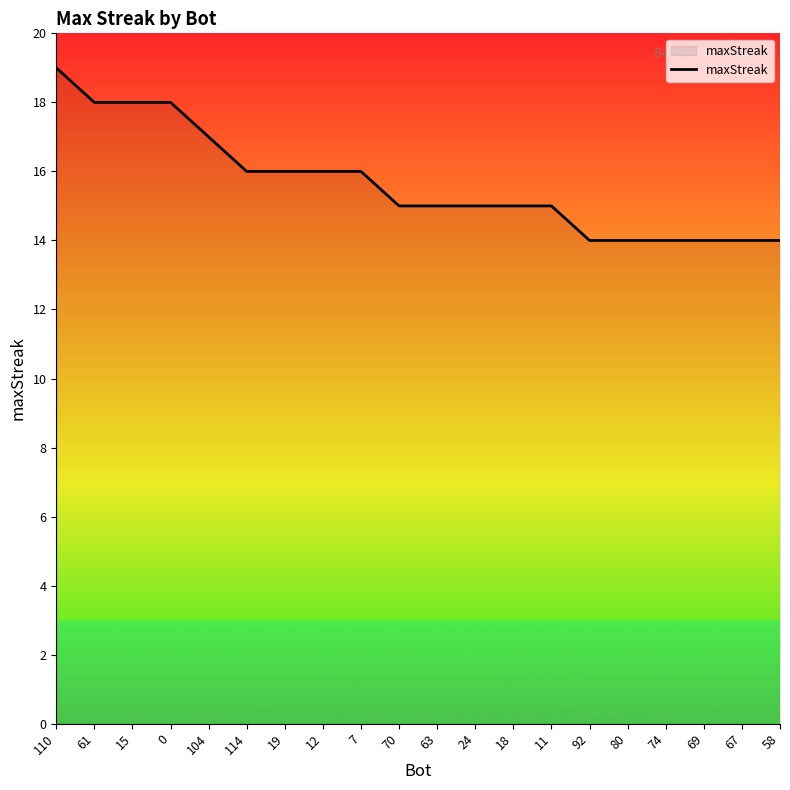

What is the difference between the maximum and minimum values?

5